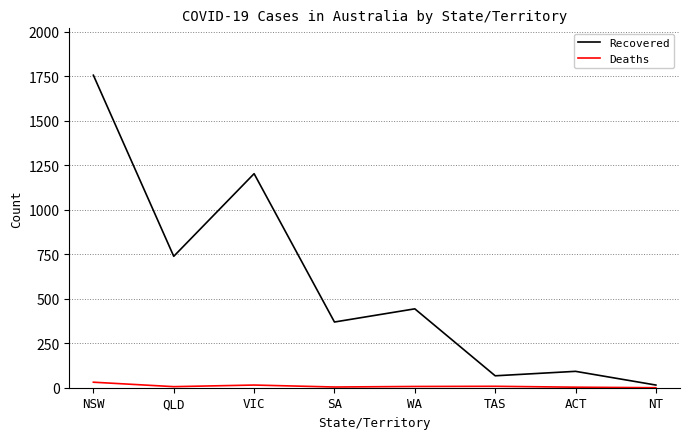

Is the value of Deaths at VIC greater than the value of Recovered at WA?

No